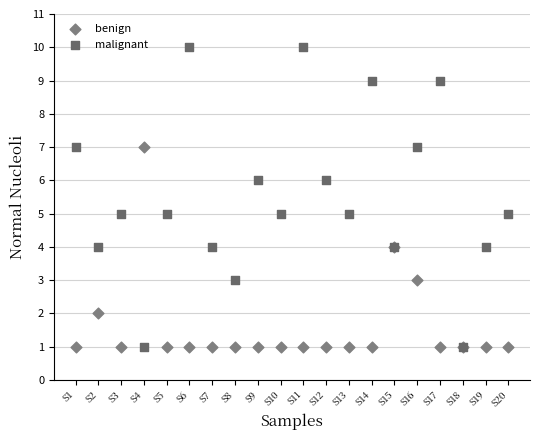

What are all the series names shown in the legend?

benign, malignant